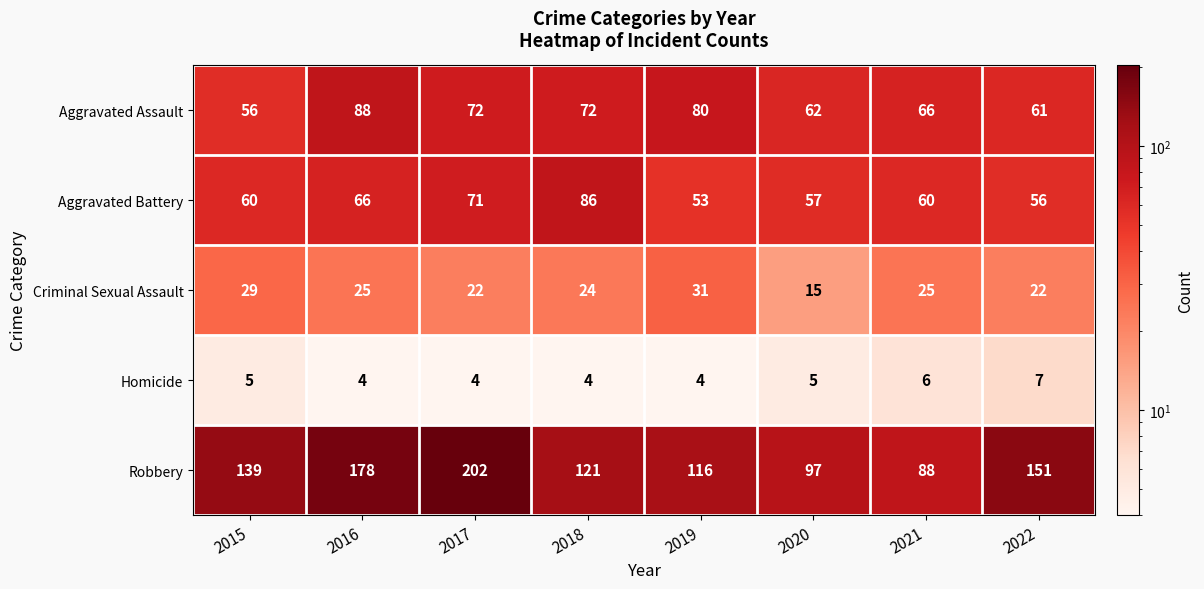

What is the minimum value for Homicide?

4